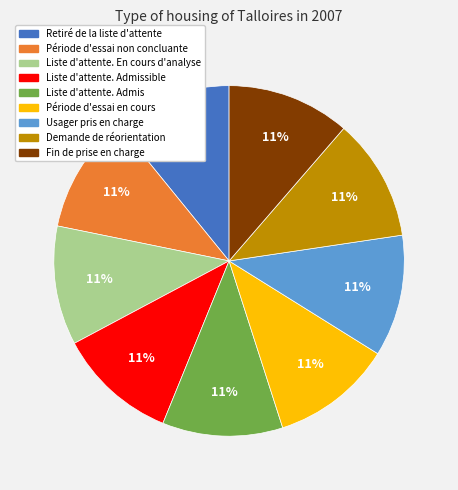

To the nearest percent, what is the average slice percentage?

11%